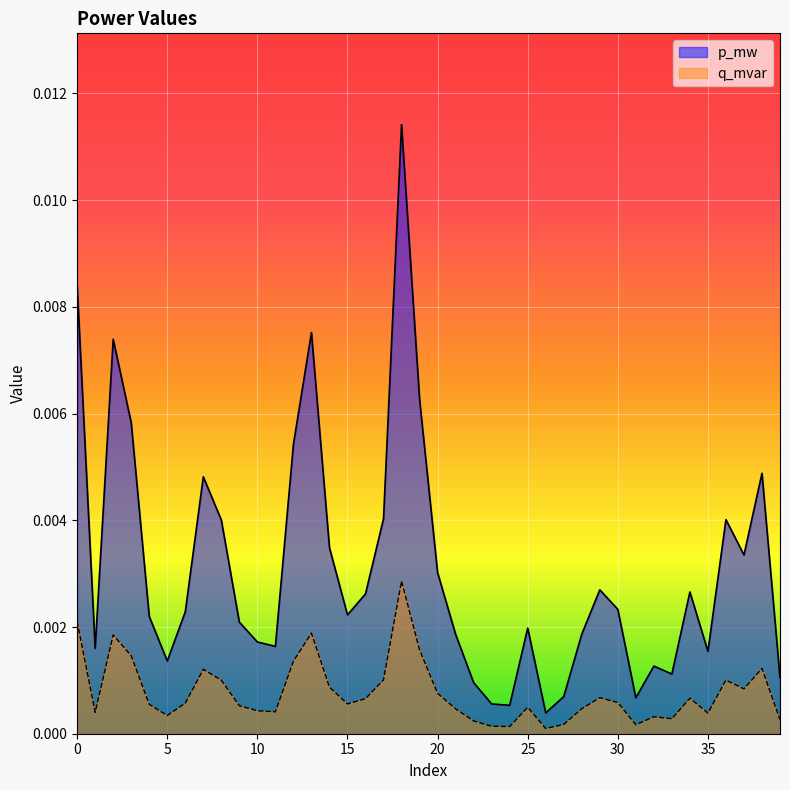

In q_mvar, how many points are higher than both neighbors (excluding endpoints)?

10